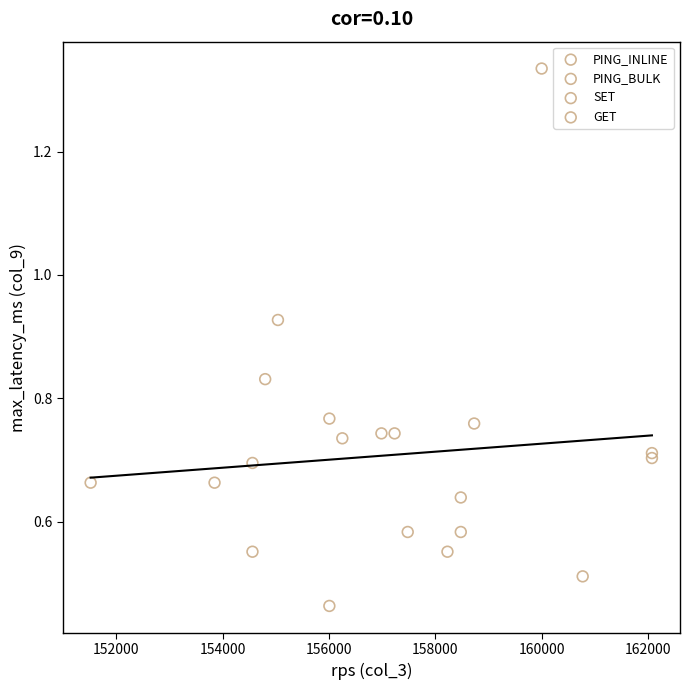

Which series has the widest spread of Y values?

PING_INLINE